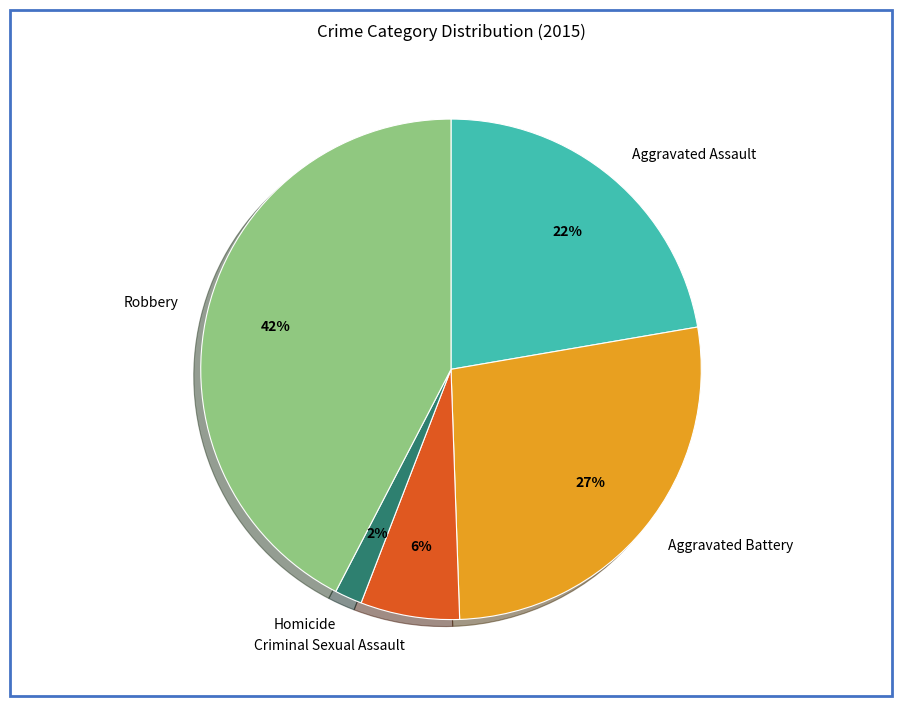

What is the smallest slice in the pie chart?

Homicide